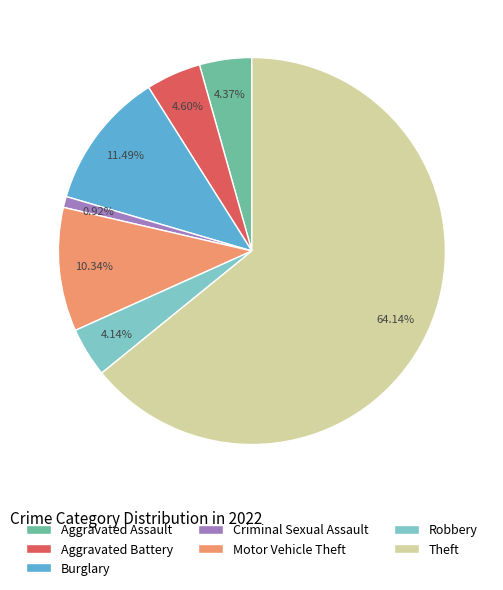

How many slices are in this pie chart?

7